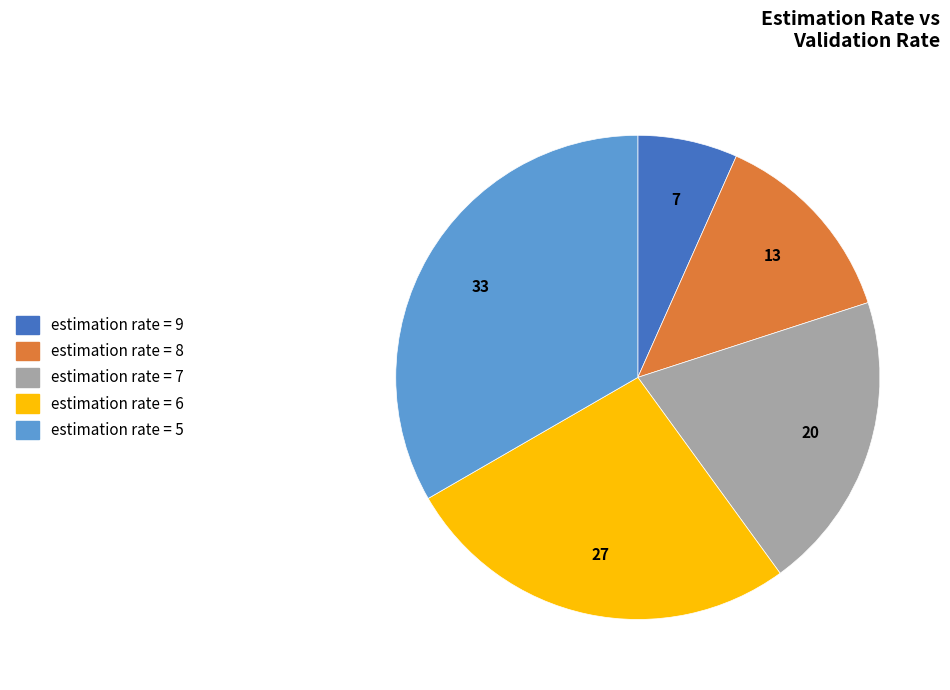

Does any single category account for the majority?

No